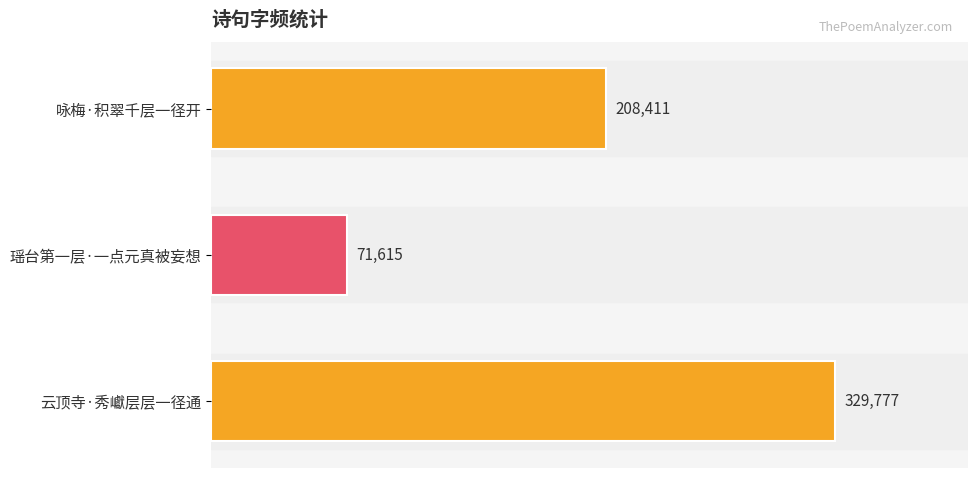

Reading top to bottom, extract all data points from this chart.

208411	71615	329777